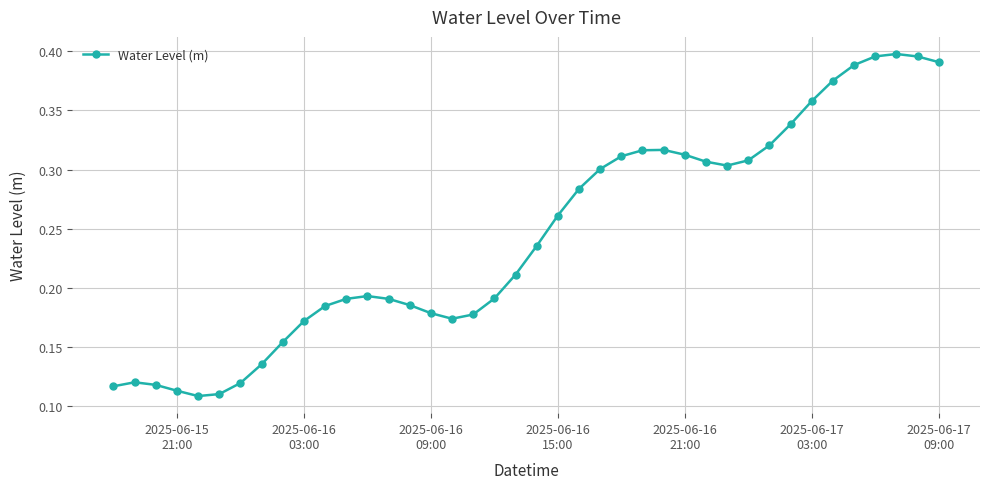

What is the sum of all values?

9.8